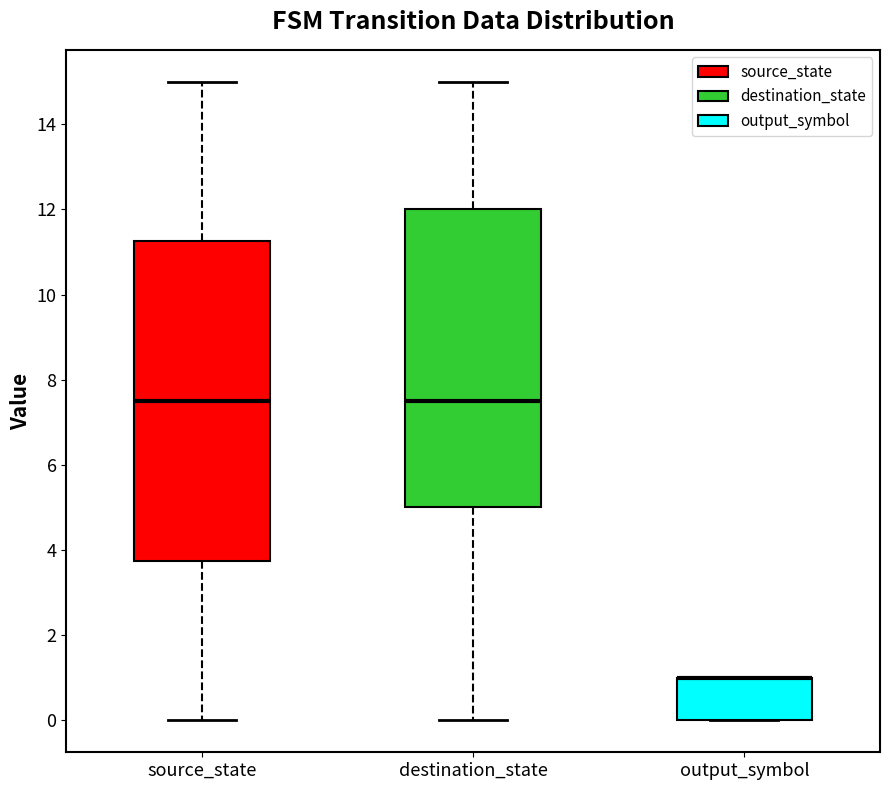

Reading left to right, read every box against the y-axis: the position of its median line, the range the box covers, and the ends of its whiskers. The values are not printed on the chart, so give them approximately, as read against the axis.

source_state: median 7.6, box 3.8 to 11.2, whiskers 0.0 to 15.0
destination_state: median 7.6, box 5.0 to 12.0, whiskers 0.0 to 15.0
output_symbol: median 1.0 (drawn on the box's upper edge), box 0.0 to 1.0, whiskers 0.0 to 1.0